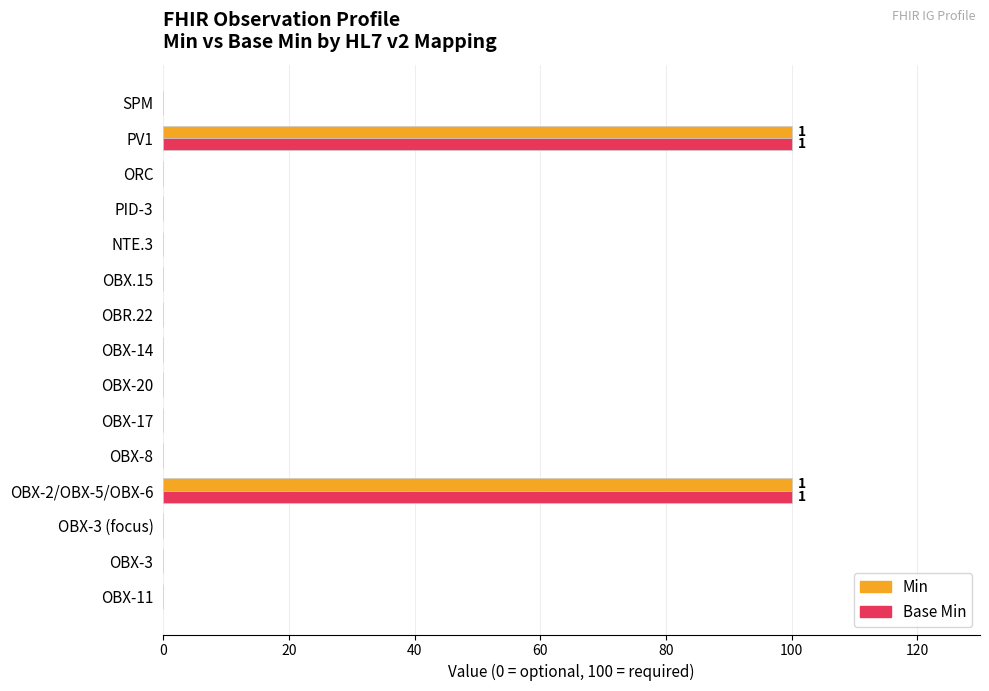

What is the greatest value displayed?

100